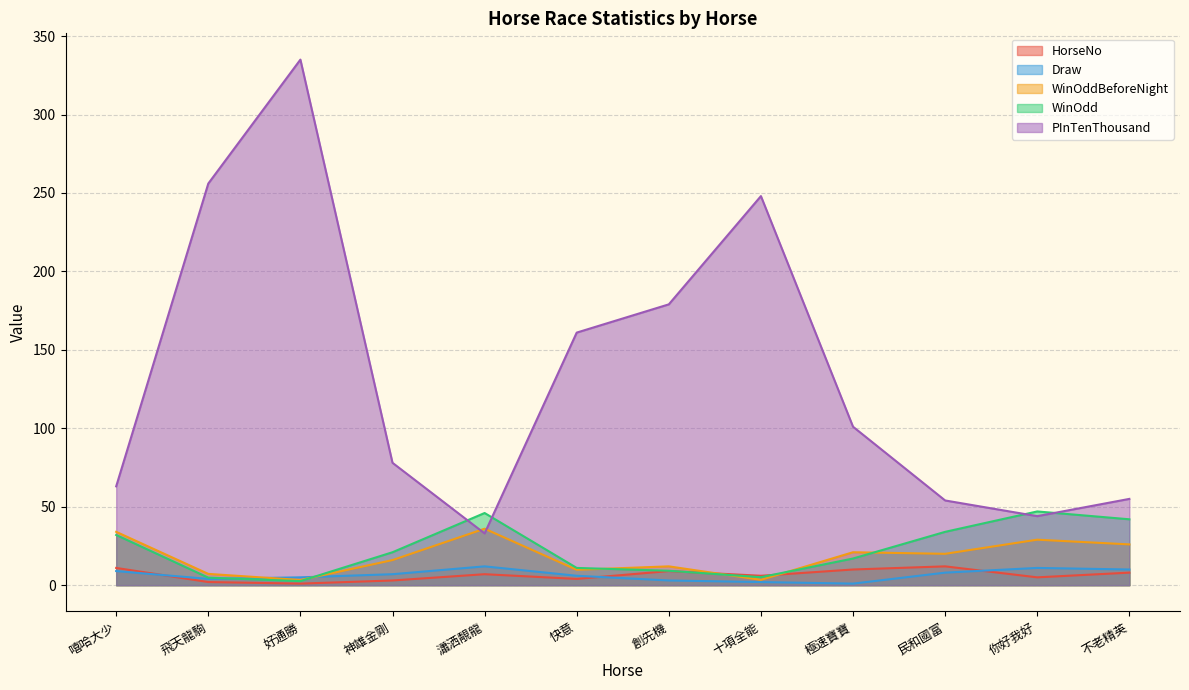

Is it true that Draw equals 10.0 at 不老精英?

True